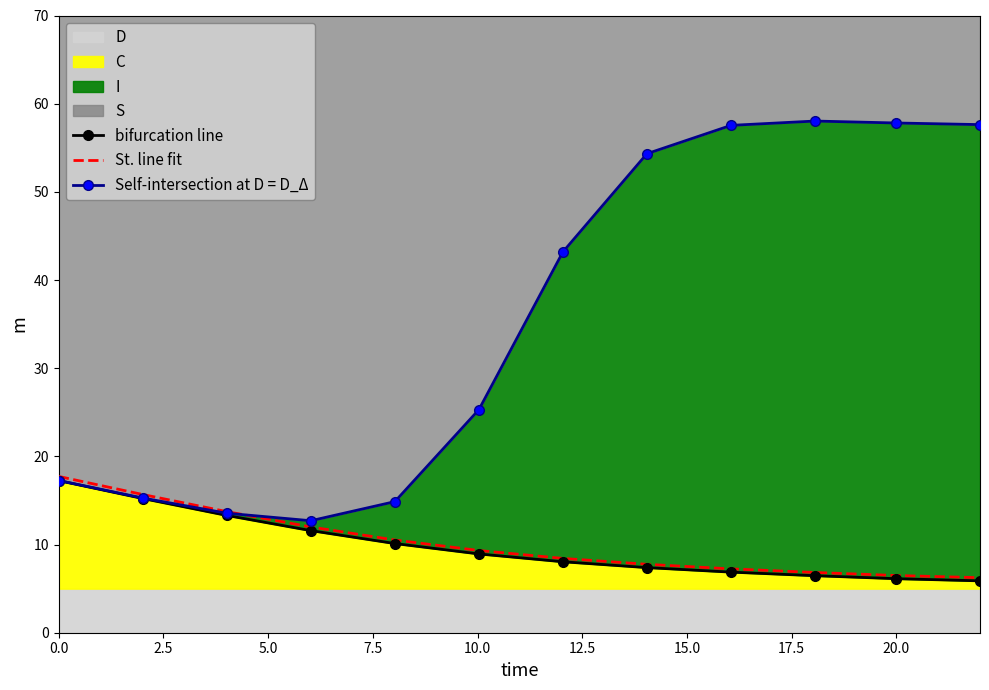

What position from the left is 5.0?

3